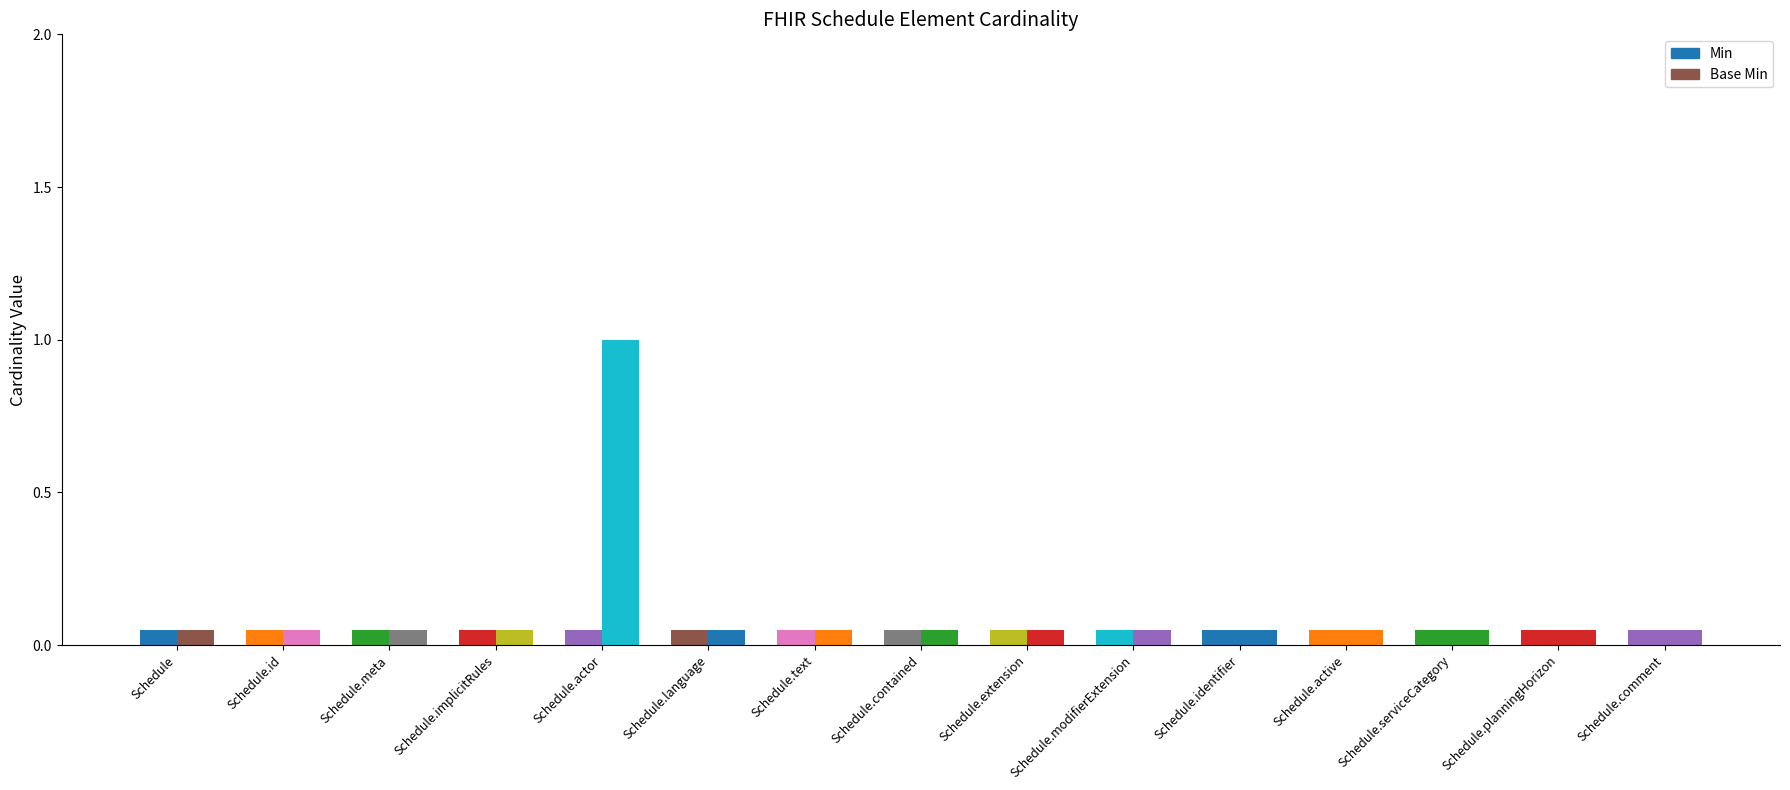

The value of Base Min at Schedule.meta is 0. True or false?

True